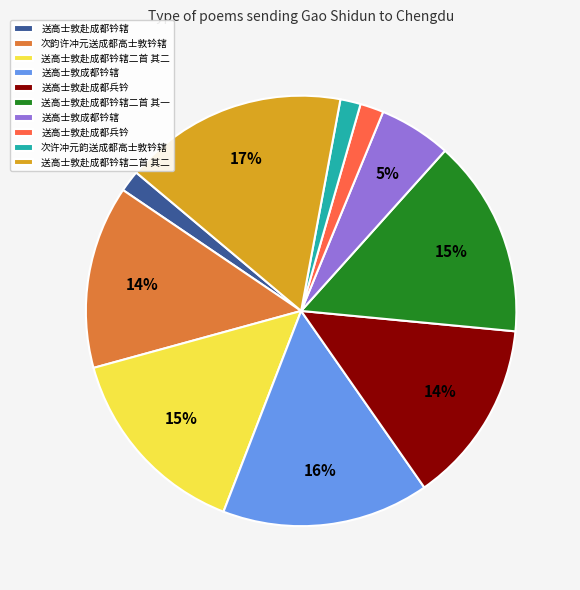

Does any single category account for the majority?

No